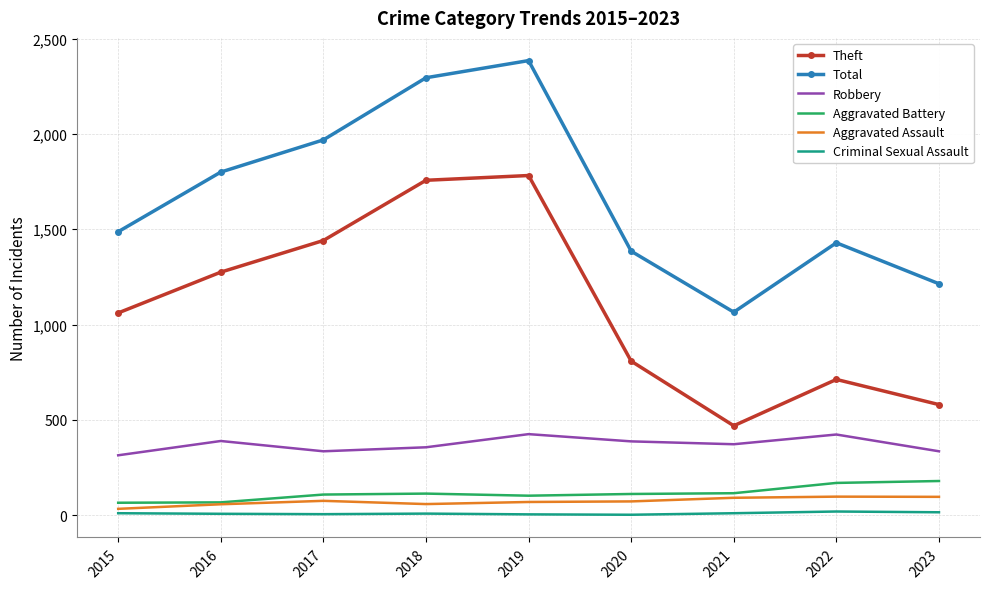

True or false: Total and Criminal Sexual Assault intersect in this chart.

False